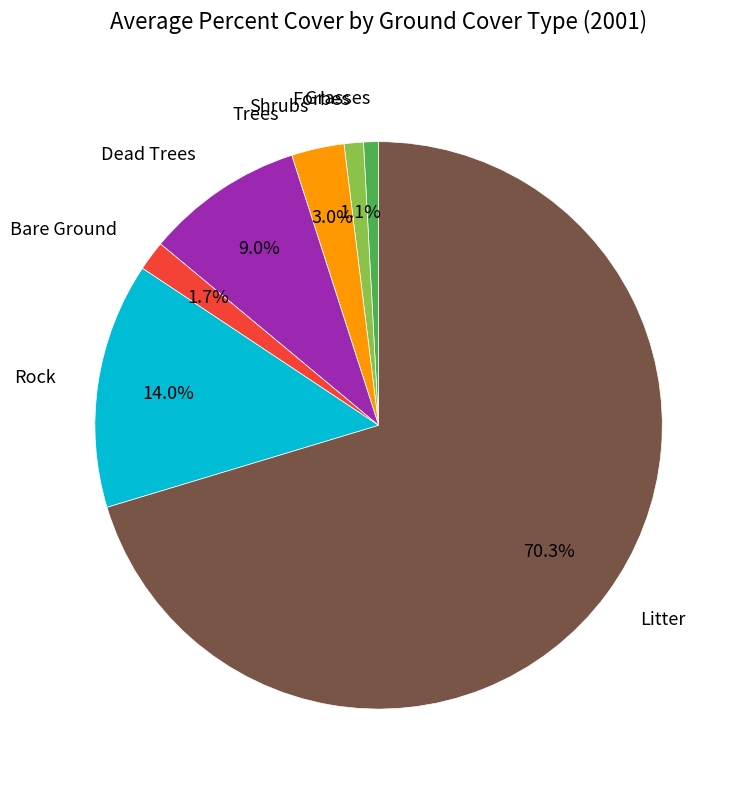

To the nearest percent, what is the difference between the largest and smallest slice percentages?

70%